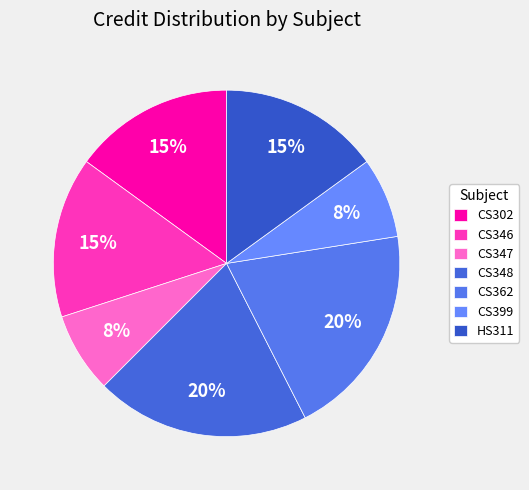

To the nearest percent, what percentage of the pie is CS347?

8%